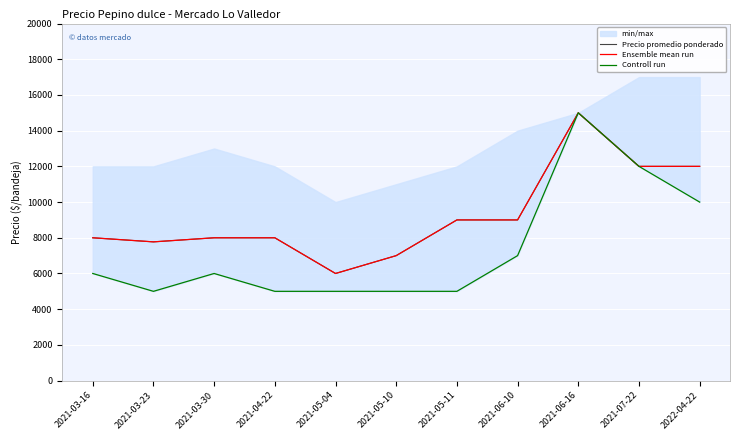

What is the maximum value shown in the chart?

15000